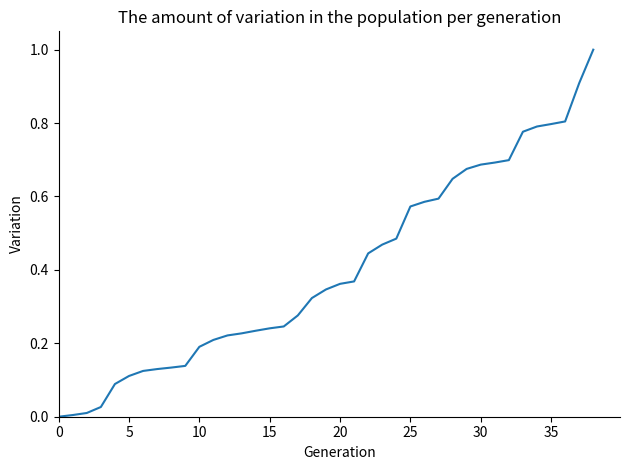

What is the greatest value displayed?

1.0